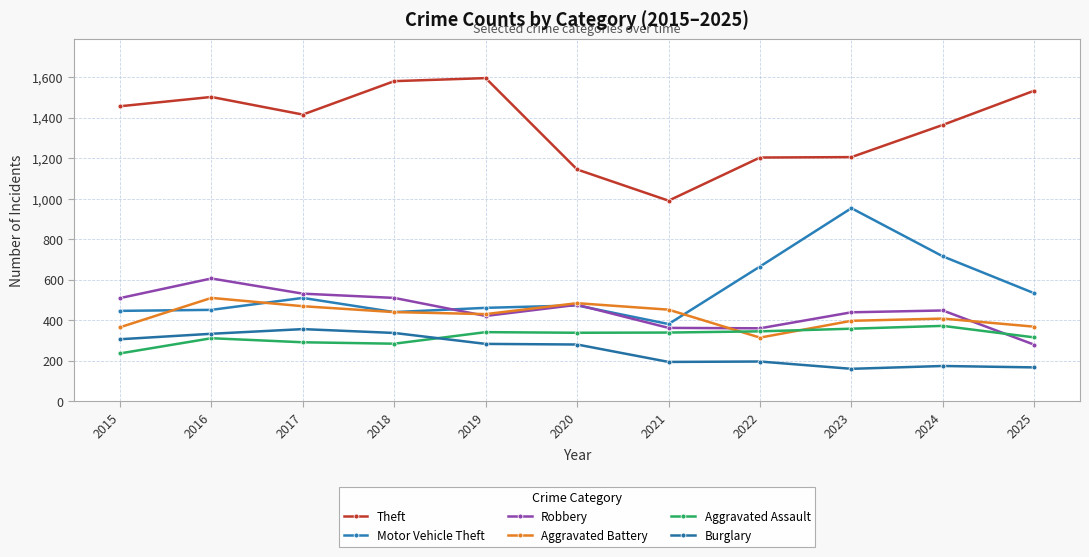

At 2025, list the series in order from smallest to largest.

Burglary, Robbery, Aggravated Assault, Aggravated Battery, Motor Vehicle Theft, Theft